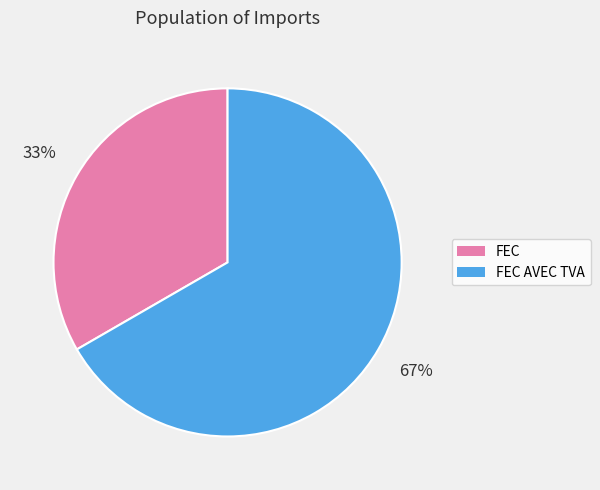

Is the sum of FEC AVEC TVA and FEC greater than half?

Yes